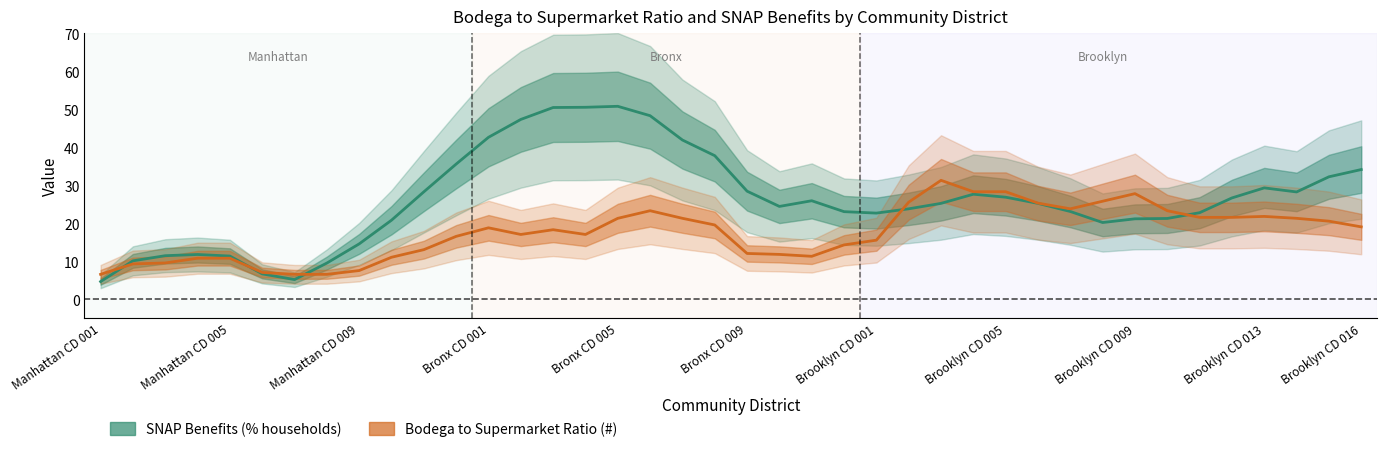

What is the difference between the Bodega to Supermarket Ratio (#) values at 28 and 34?

6.8